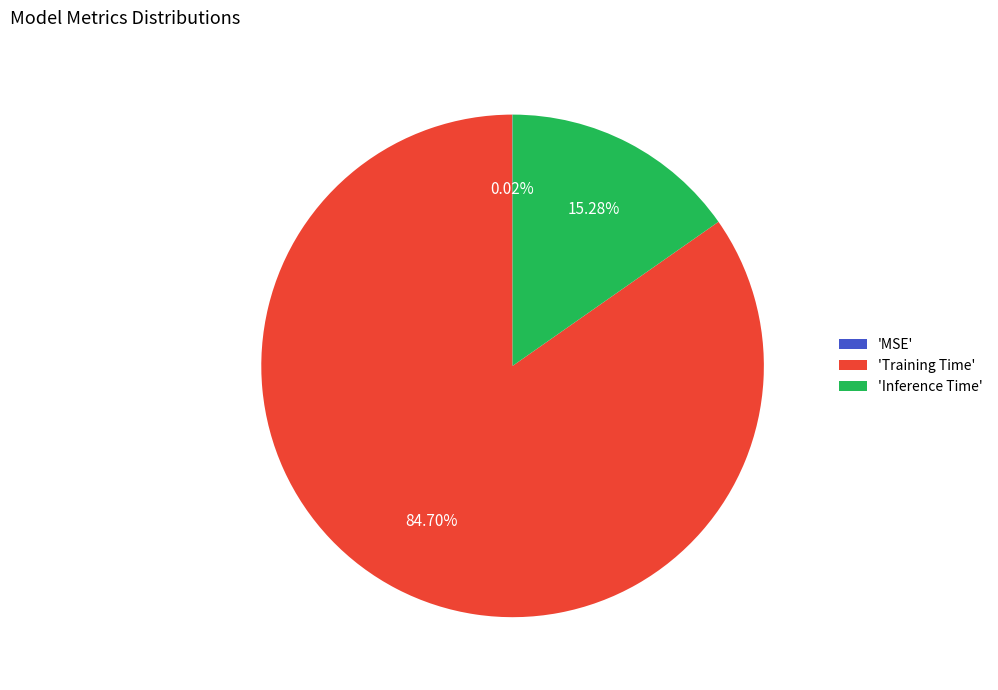

Is there any slice that represents more than half of the pie?

Yes